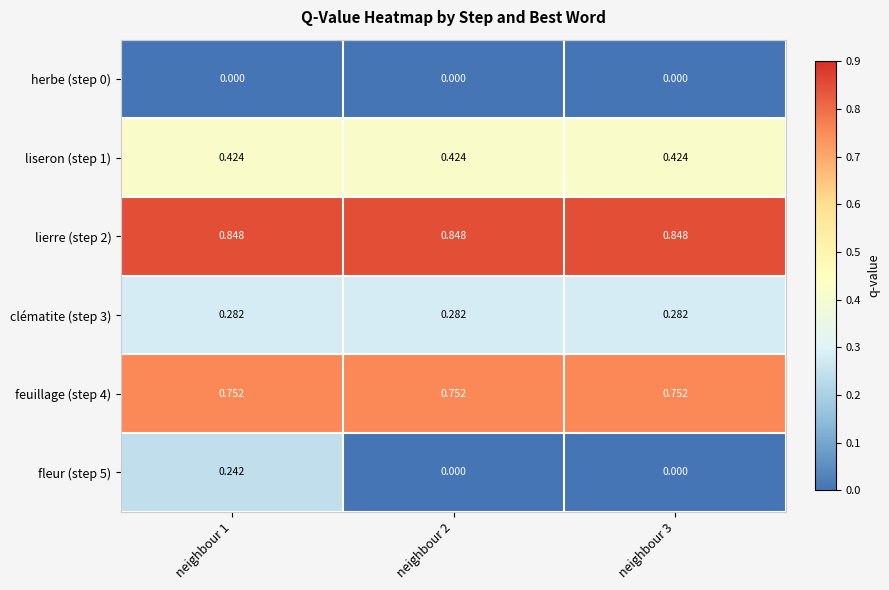

What is the maximum value shown in the chart?

0.8